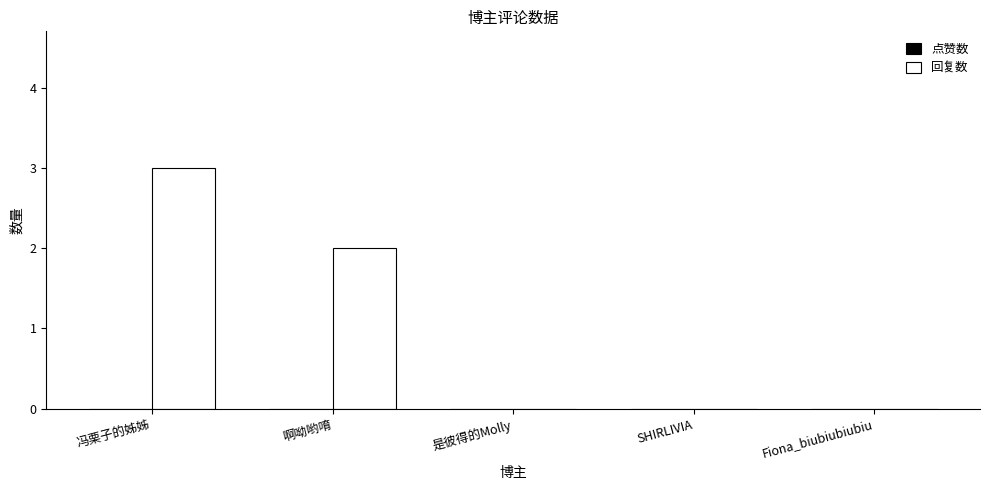

Which has a higher value, 冯栗子的姊姊 or SHIRLIVIA?

冯栗子的姊姊